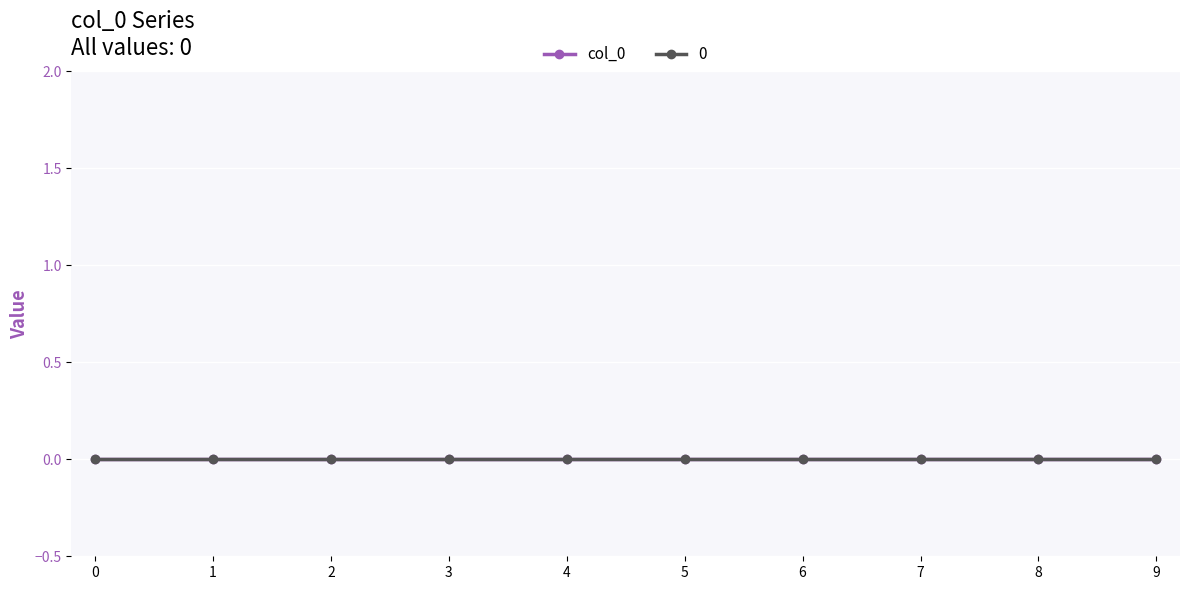

True or false: col_0 has a value of 5 at 8.

False